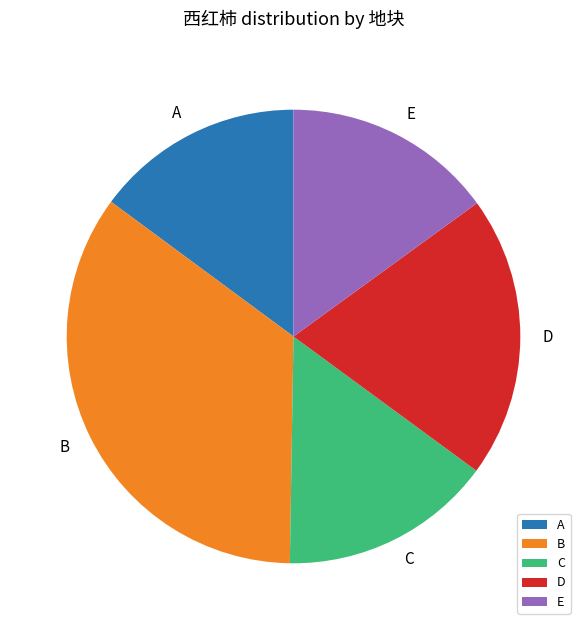

Approximately how many times larger is the value at E compared to C?

1.0